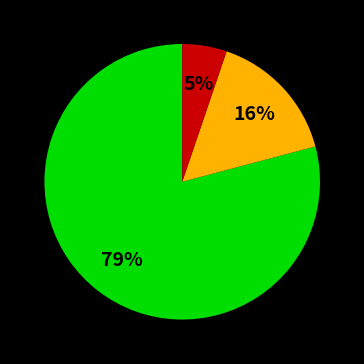

Is there a majority slice in this chart?

Yes